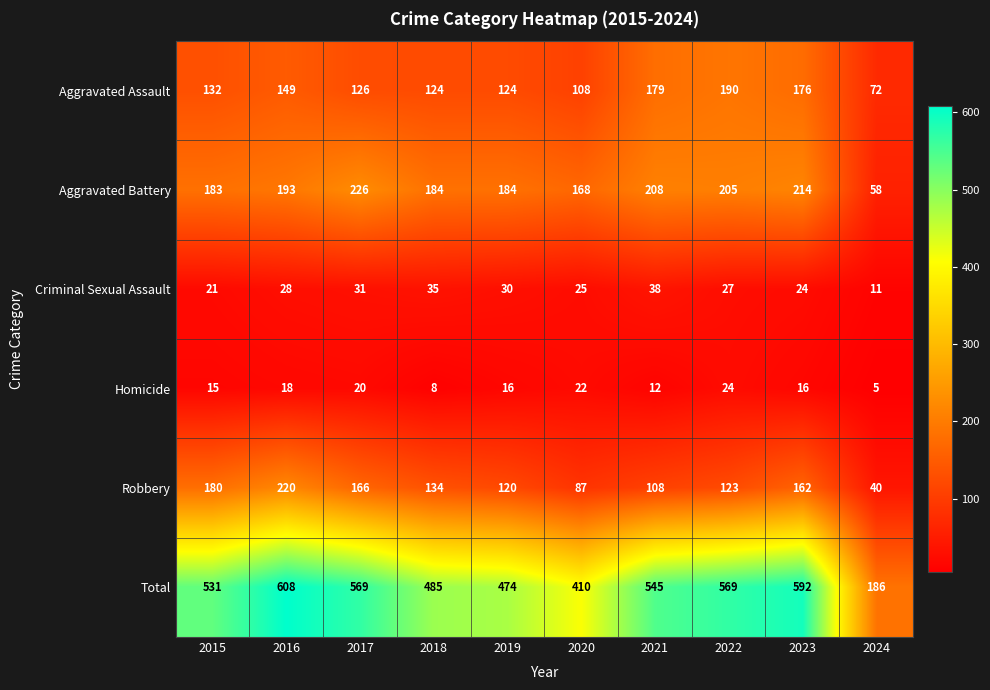

At which label is Total closest to 397?

2020